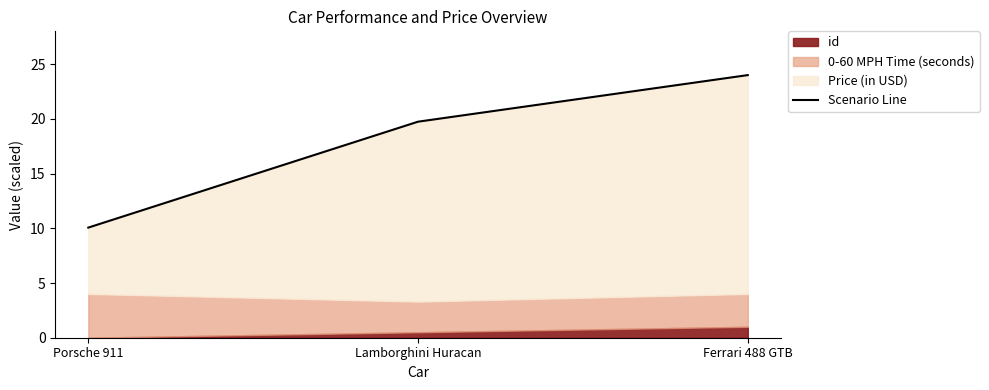

What is the sum of the values at Lamborghini Huracan and Ferrari 488 GTB?

43.7